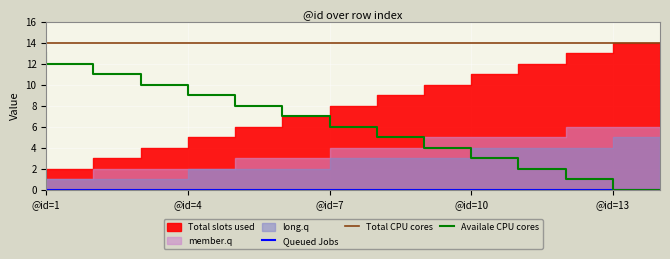

Which series has the largest total across all categories?

Total CPU cores